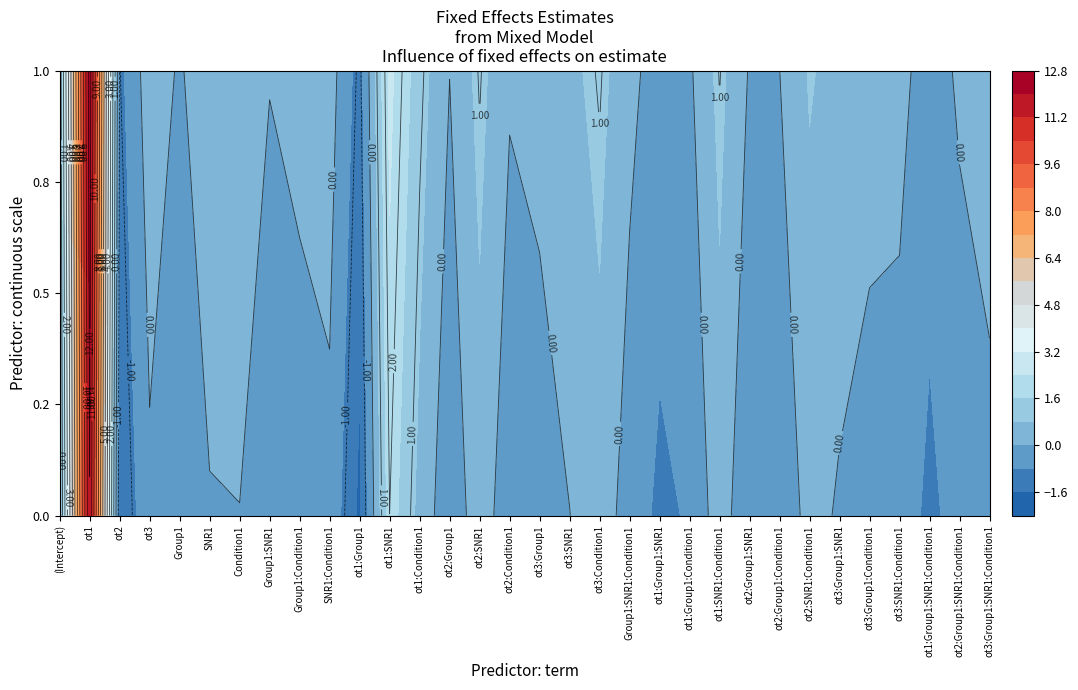

The value at ot1:Group1:SNR1:Condition1 is -0.2. True or false?

False